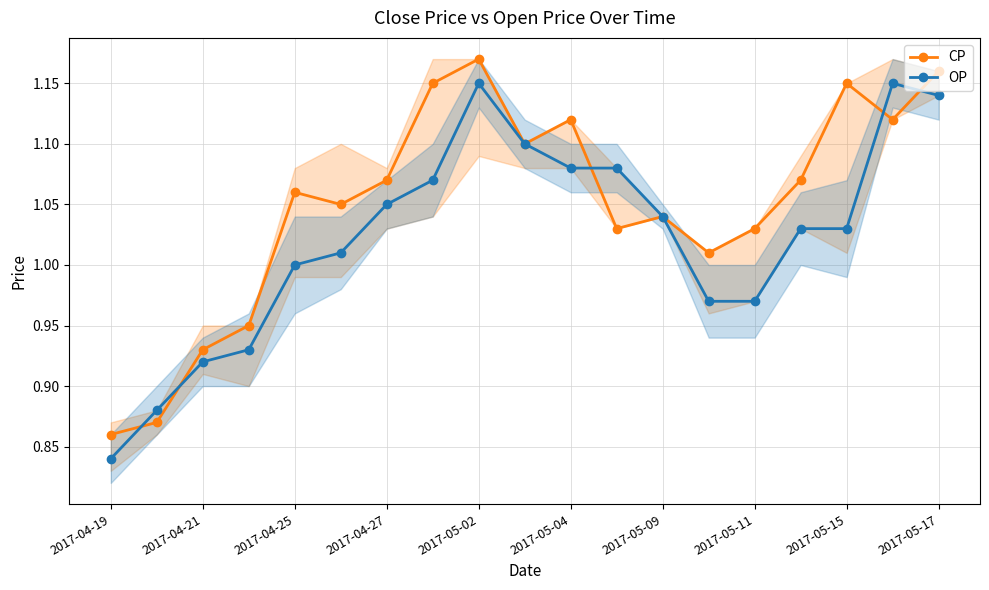

True or false: OP and CP cross at least once.

True